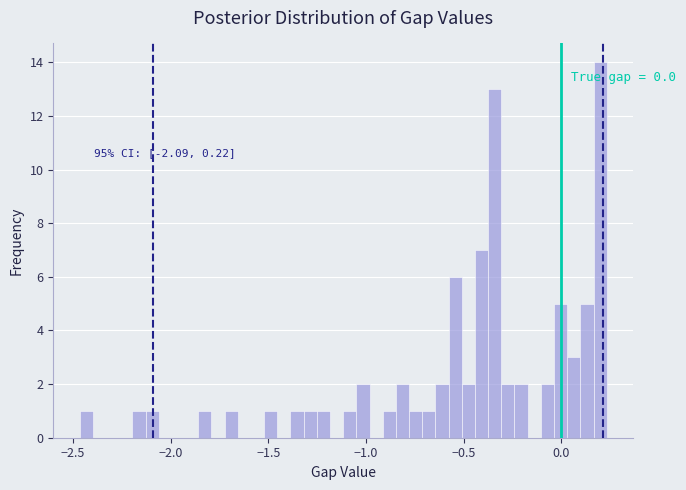

Read against the x-axis, roughly where is the centre of the tallest bar?

0.20